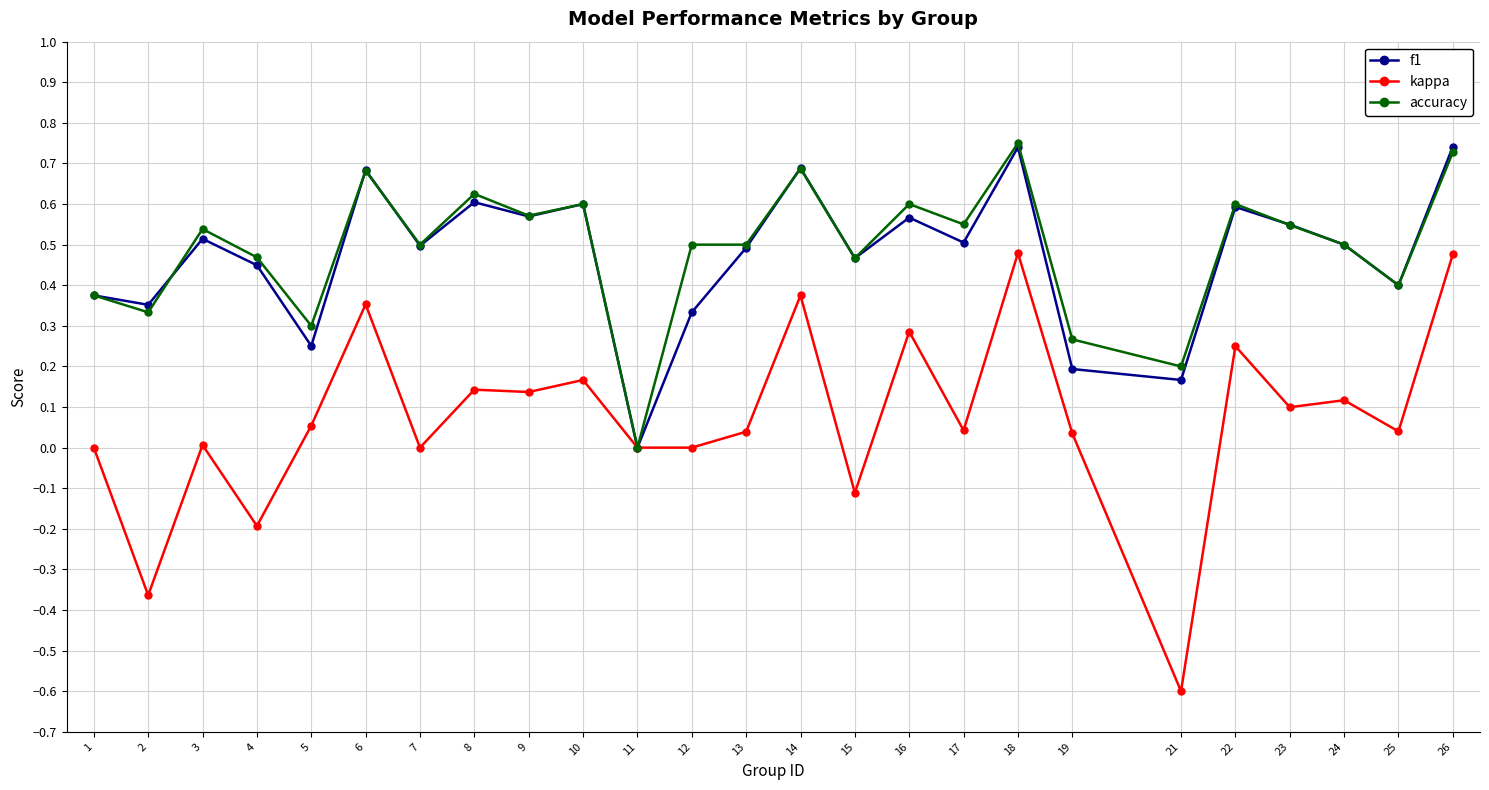

Is it true that accuracy equals 0.5 at 13?

True